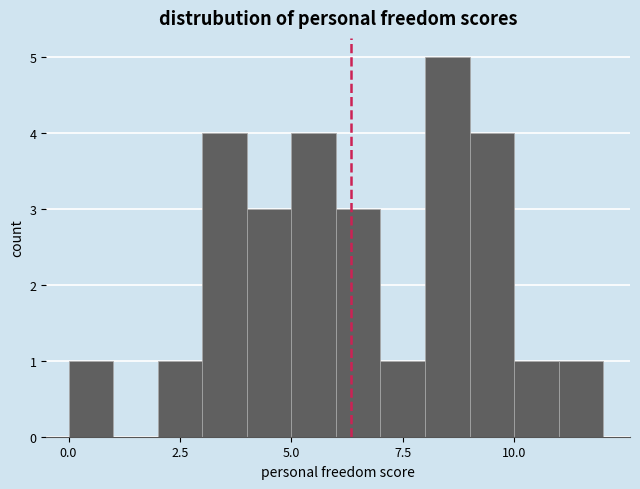

Around what value on the x-axis is the tallest bar? Give the approximate position of its centre, as read against the axis.

8.5